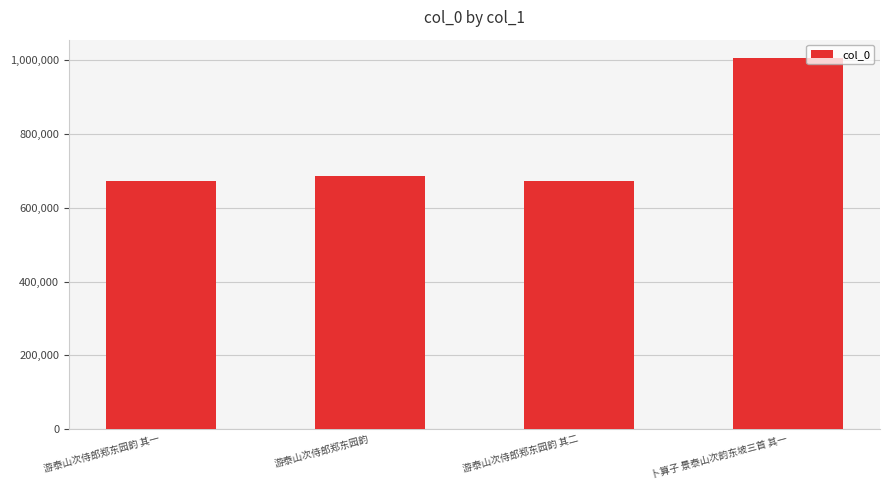

What is the ratio of the value at 游泰山次侍郎郑东园韵 其二 to the value at 游泰山次侍郎郑东园韵 其一?

1.0